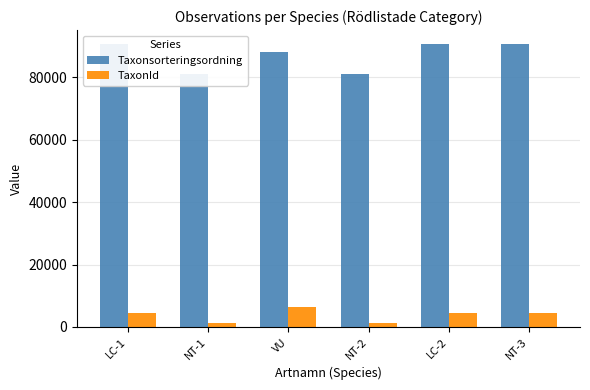

What is the difference between the maximum and second lowest values in the TaxonId series?

4964